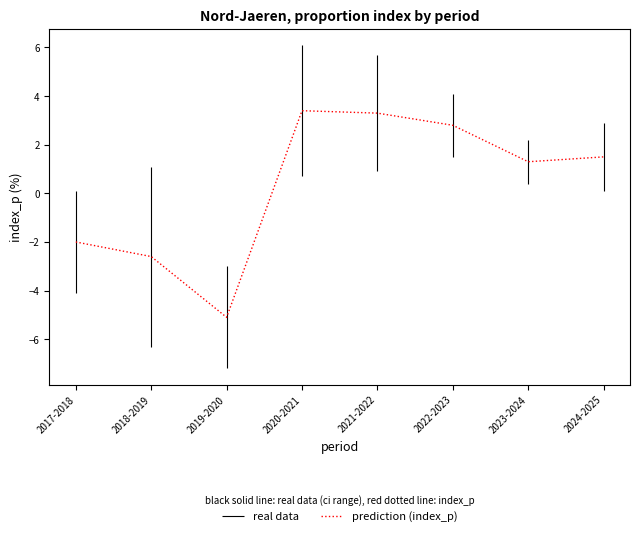

What is the lowest value of the prediction (index_p) series?

-5.1